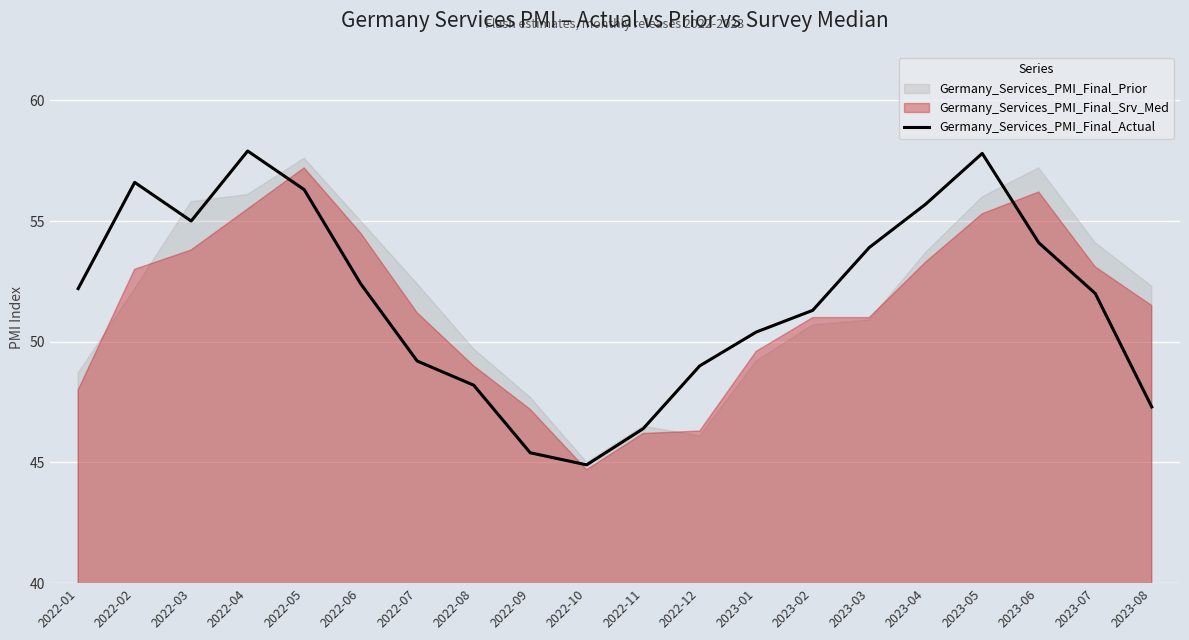

Rank the categories by value from lowest to highest.

2022-10, 2022-09, 2022-11, 2023-08, 2022-08, 2022-12, 2022-07, 2023-01, 2023-02, 2023-07, 2022-01, 2022-06, 2023-03, 2023-06, 2022-03, 2023-04, 2022-05, 2022-02, 2023-05, 2022-04